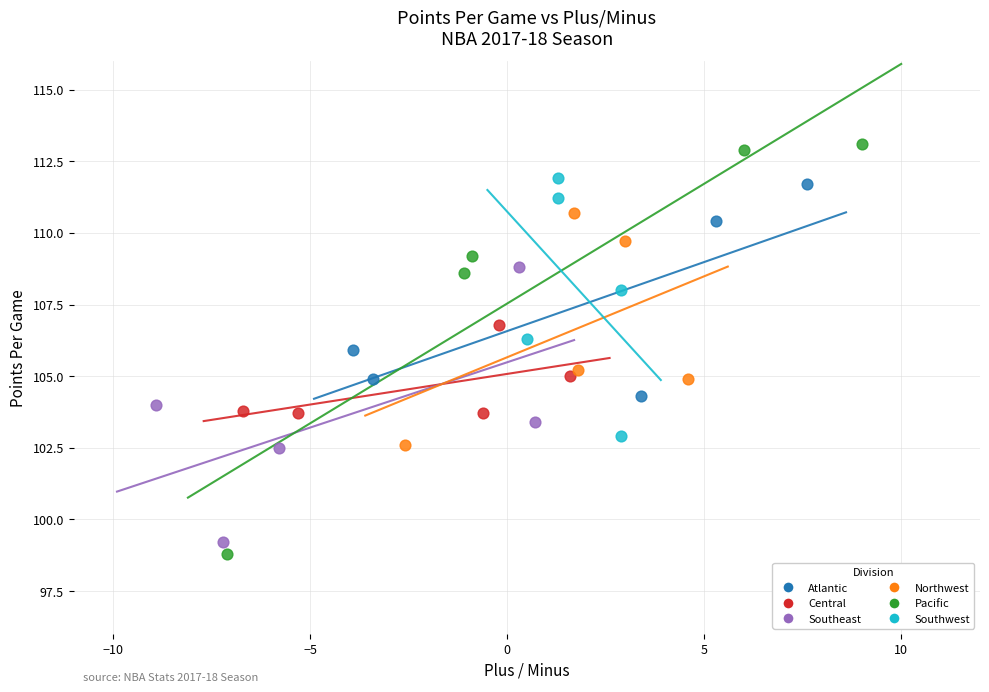

Which series reaches the maximum Y coordinate?

Pacific